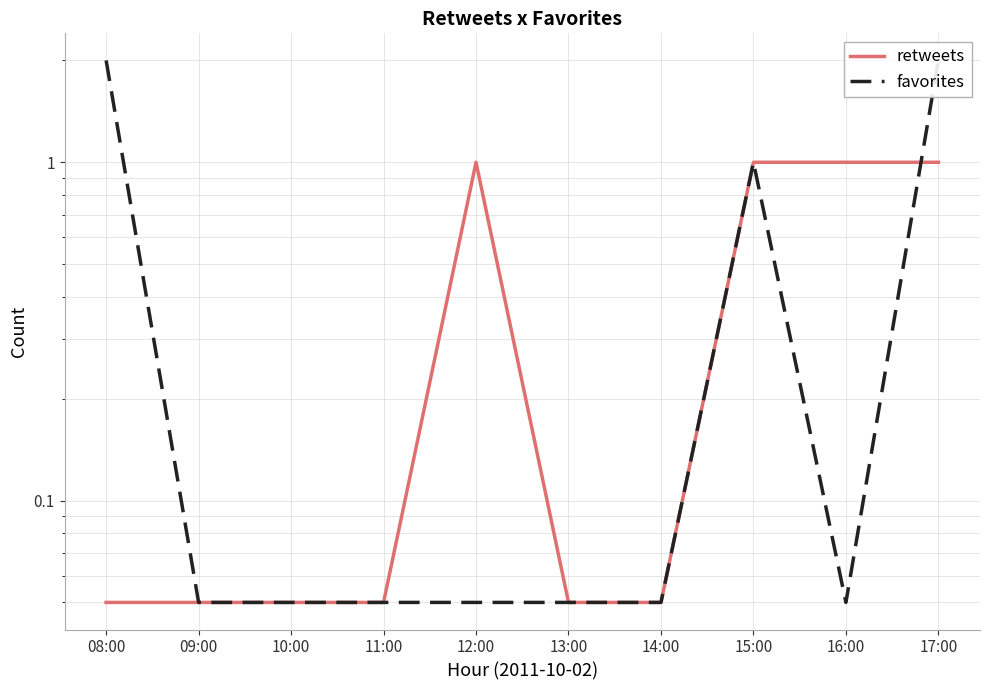

Where is favorites nearest to the value 1?

15:00